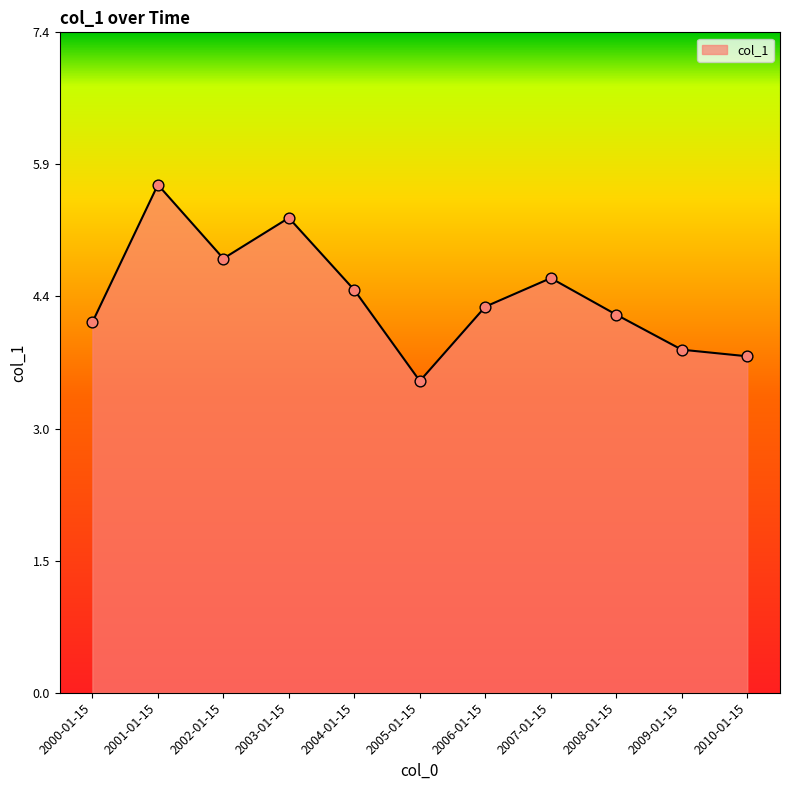

What is the ratio of the value at 2005-01-15 to the value at 2004-01-15?

0.8